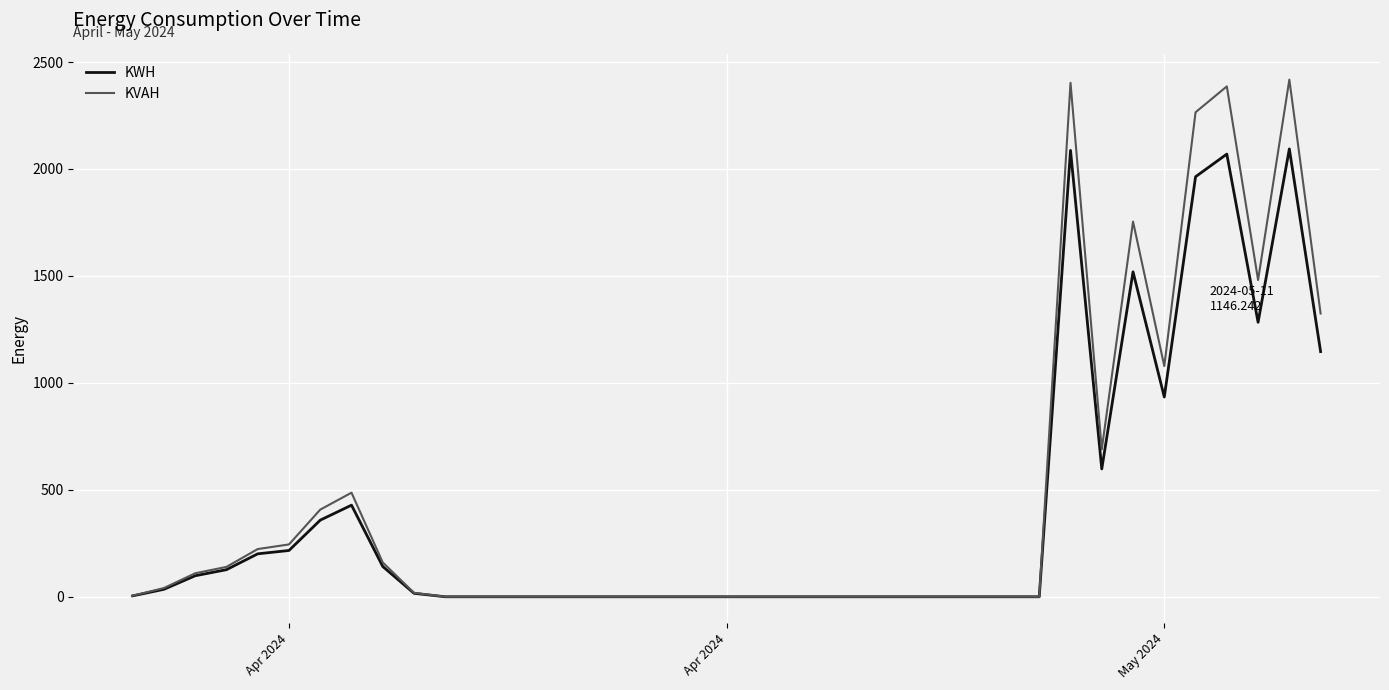

List the series in order of their peak value, highest first.

KVAH, KWH